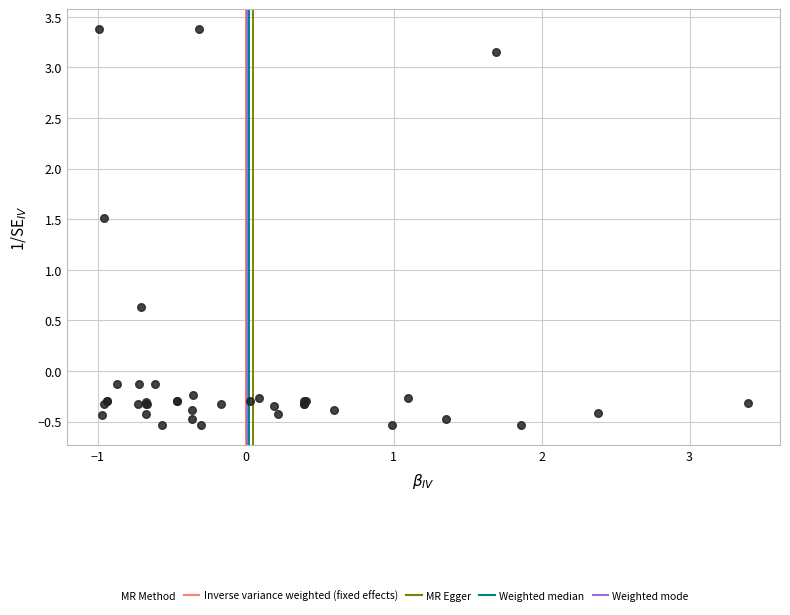

What Y value in the scatter plot is closest to 1?

0.6